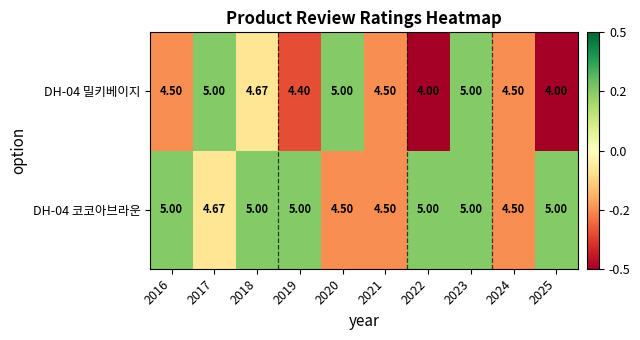

Reading right to left, transcribe all the data shown in this chart.

DH-04 코코아브라운: 2025=5.0	2024=4.5	2023=5.0	2022=5.0	2021=4.5	2020=4.5	2019=5.0	2018=5.0	2017=4.7	2016=5.0
DH-04 밀키베이지: 2025=4.0	2024=4.5	2023=5.0	2022=4.0	2021=4.5	2020=5.0	2019=4.4	2018=4.7	2017=5.0	2016=4.5